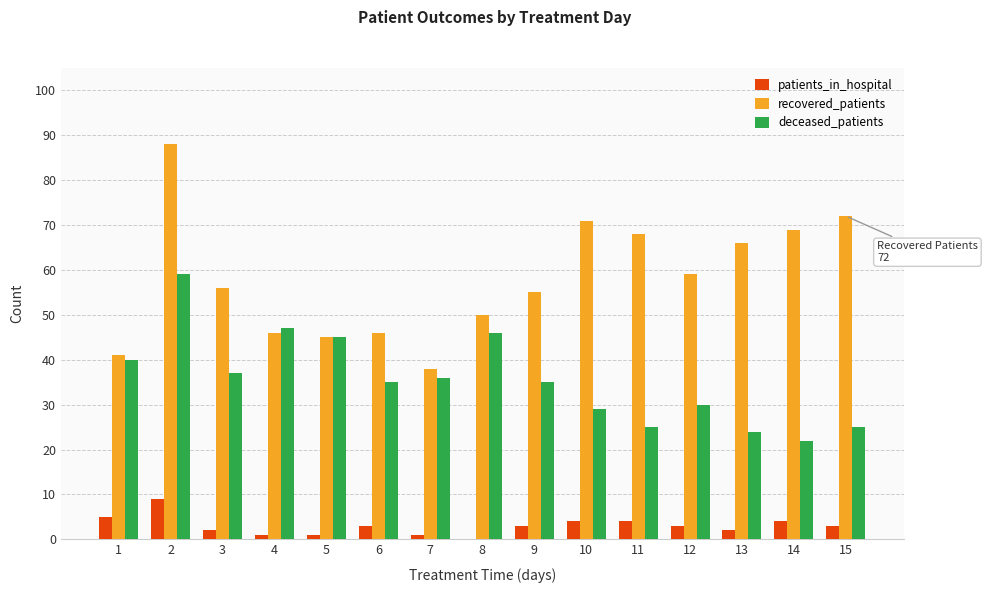

Between 2 and 3, which series saw the biggest shift?

recovered_patients